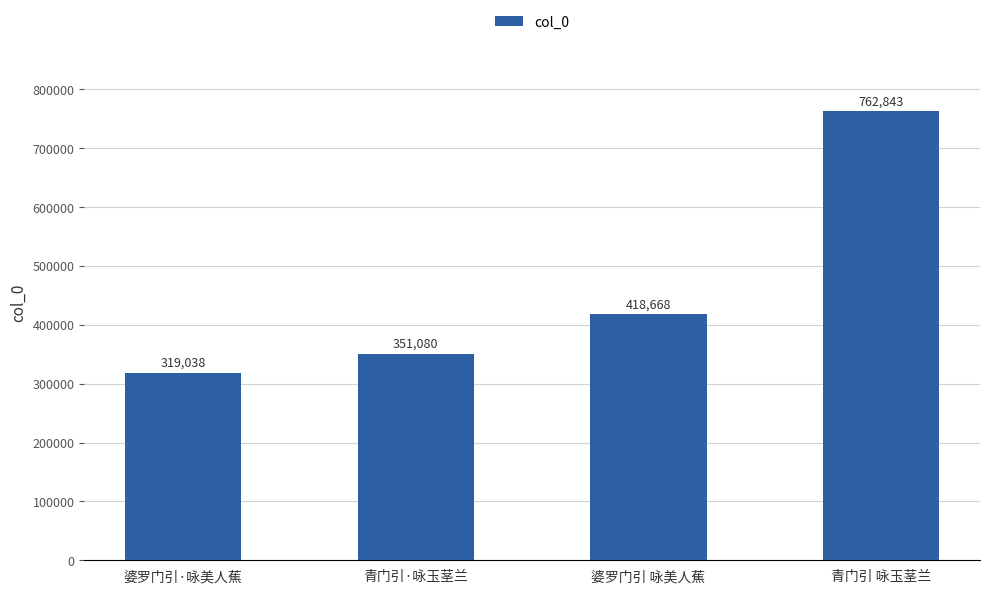

What is the change in value from 婆罗门引 咏美人蕉 to 青门引 咏玉茎兰?

+344175